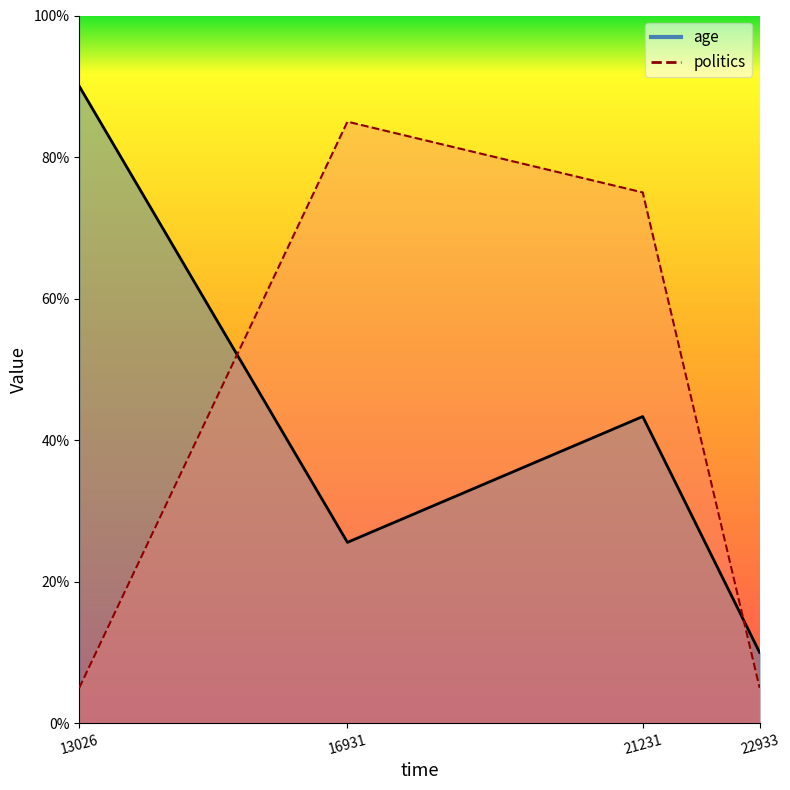

List the series in order of their overall mean, lowest first.

age, politics